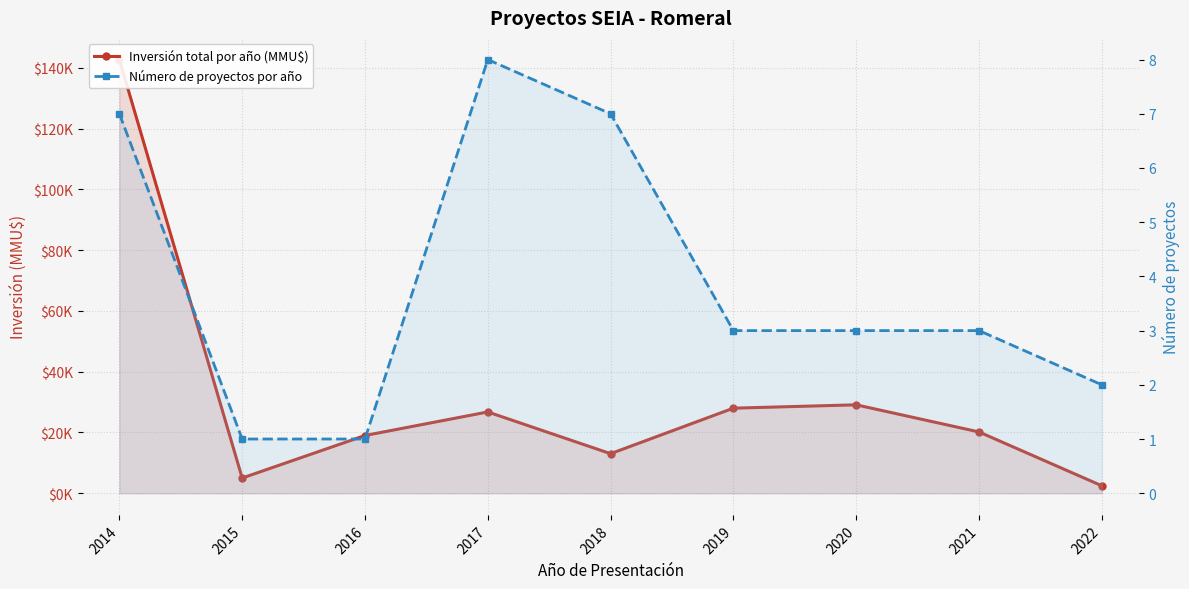

True or false: Inversión total por año (MMU$) has a value of 216106 at 2014.

False